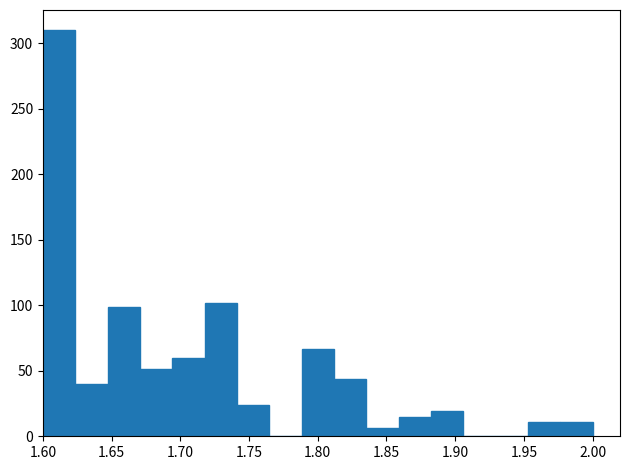

Reading left to right, list every bar in this chart as the range it spans on the x-axis followed by its height. Neither the bar edges nor the heights are printed on the chart, so give them approximately, as read against the axes.

1.600 to 1.625: 310
1.625 to 1.645: 40
1.645 to 1.670: 100
1.670 to 1.695: 50
1.695 to 1.720: 60
1.720 to 1.740: 100
1.740 to 1.765: 25
1.765 to 1.790: 0
1.790 to 1.810: 65
1.810 to 1.835: 45
1.835 to 1.860: 5
1.860 to 1.880: 15
1.880 to 1.905: 20
1.905 to 1.930: 0
1.930 to 1.955: 0
1.955 to 1.975: 10
1.975 to 2.000: 10